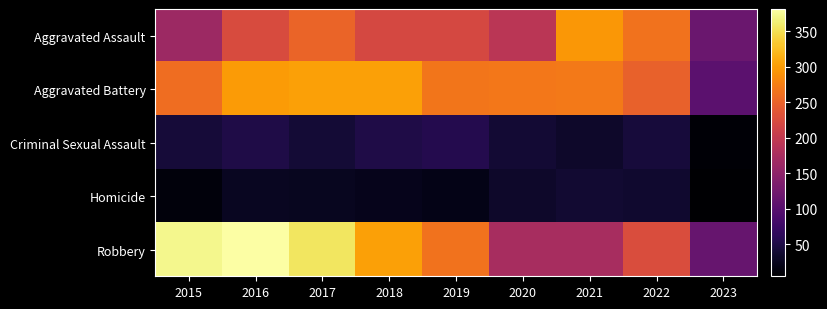

What is the total value across all series at 2015?

852